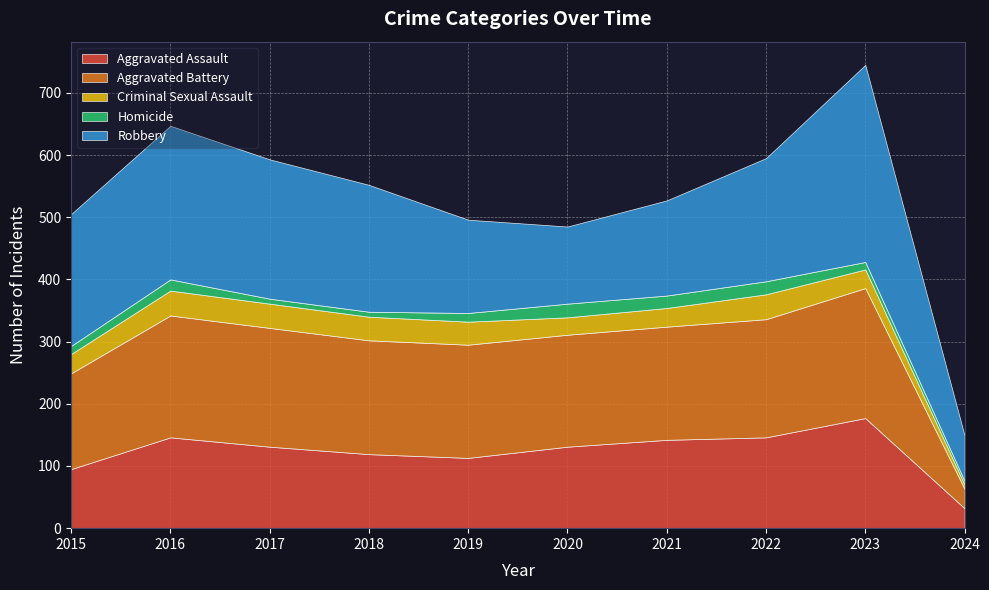

Reading right to left, extract all data points from this chart.

Aggravated Assault: 32	177	146	142	131	113	119	131	146	95
Aggravated Battery: 31	209	190	182	180	182	183	191	196	154
Criminal Sexual Assault: 7	30	40	30	28	37	38	39	40	31
Homicide: 6	12	21	20	22	14	8	8	18	13
Robbery: 73	317	198	153	124	150	204	224	247	212